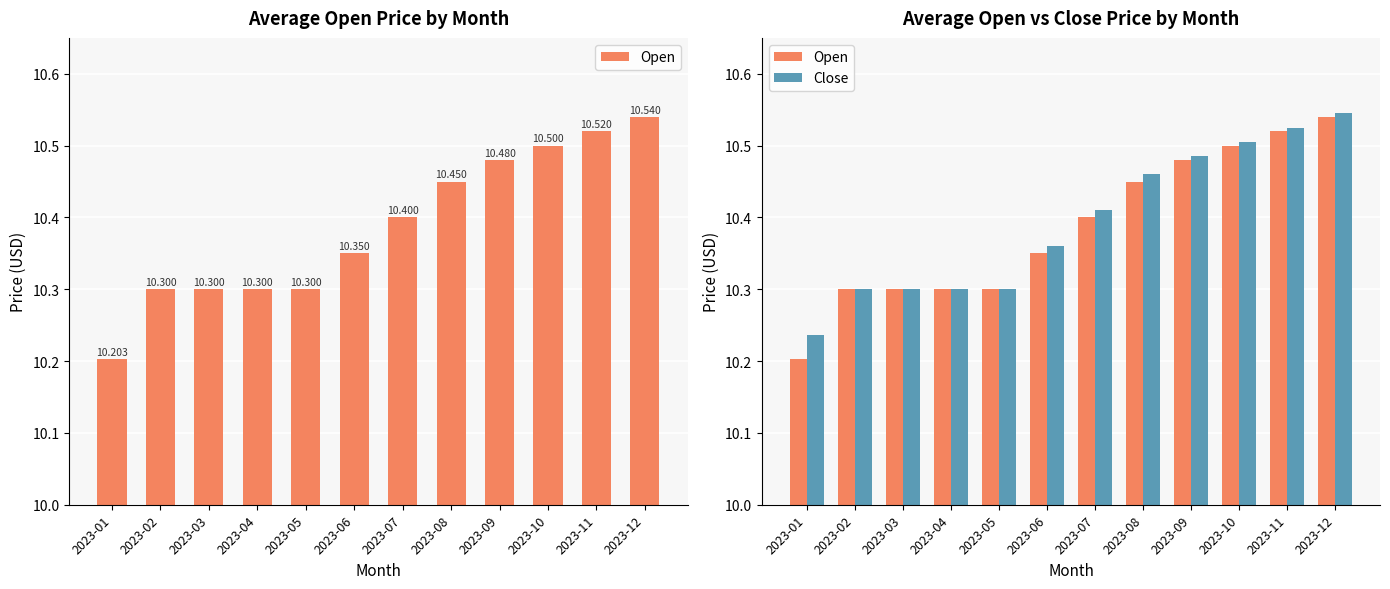

Which series changed the most between 2023-07 and 2023-10?

Open